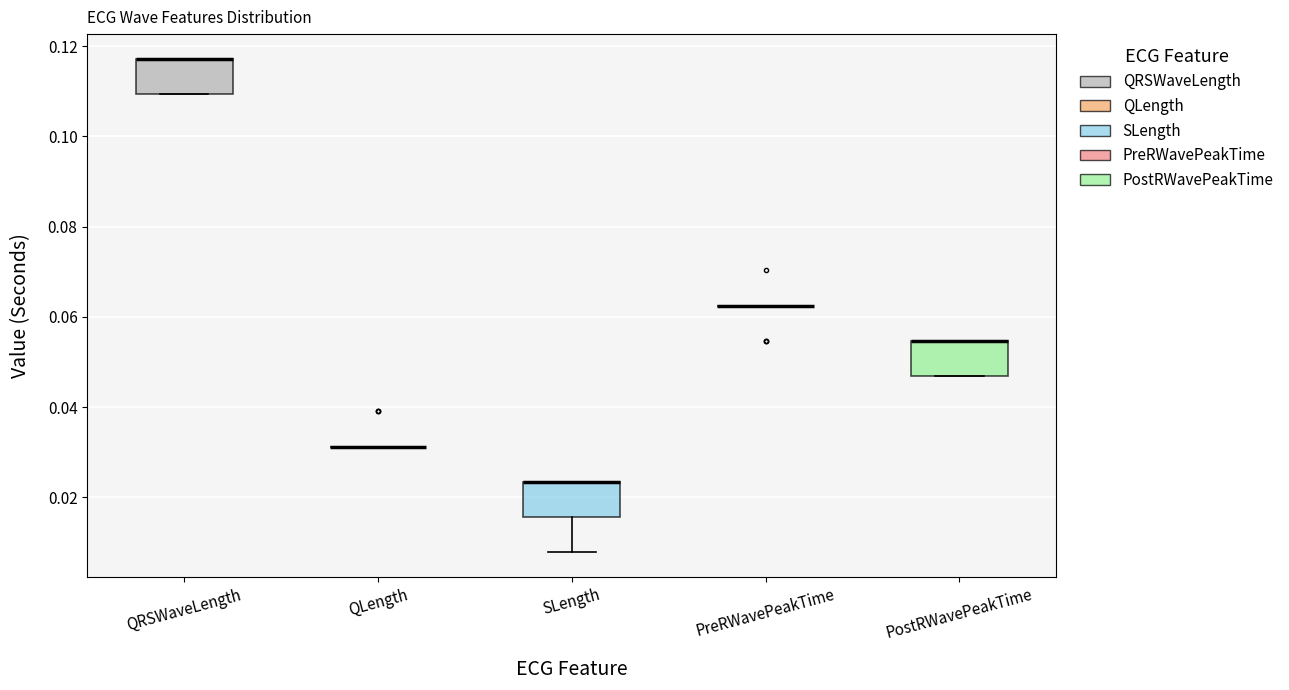

Reading left to right, transcribe this box plot: for each box, give where its median line is, the range the box spans, and where its two whiskers end, as read against the y-axis. The values are not printed on the chart, so give them approximately, as read against the axis.

QRSWaveLength: median 0.118 (drawn on the box's upper edge), box 0.110 to 0.118, whiskers 0.110 to 0.118
QLength: box collapsed to a line at 0.032, whiskers 0.032 to 0.032
SLength: median 0.024 (drawn on the box's upper edge), box 0.016 to 0.024, whiskers 0.008 to 0.024
PreRWavePeakTime: box collapsed to a line at 0.062, whiskers 0.062 to 0.062
PostRWavePeakTime: median 0.054 (drawn on the box's upper edge), box 0.046 to 0.054, whiskers 0.046 to 0.054